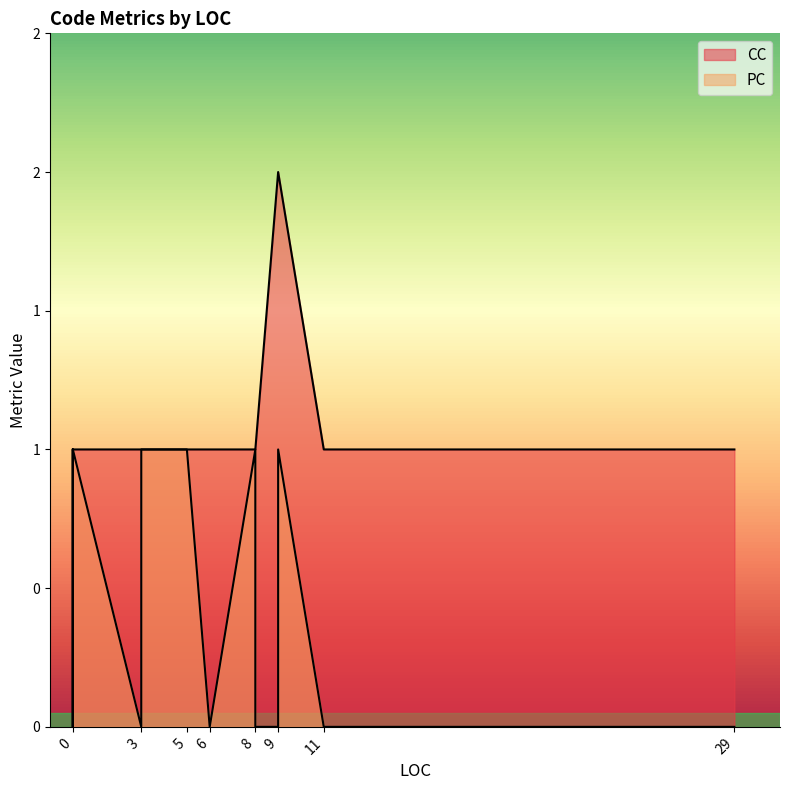

Is it true that CC equals 1 at 0?

True